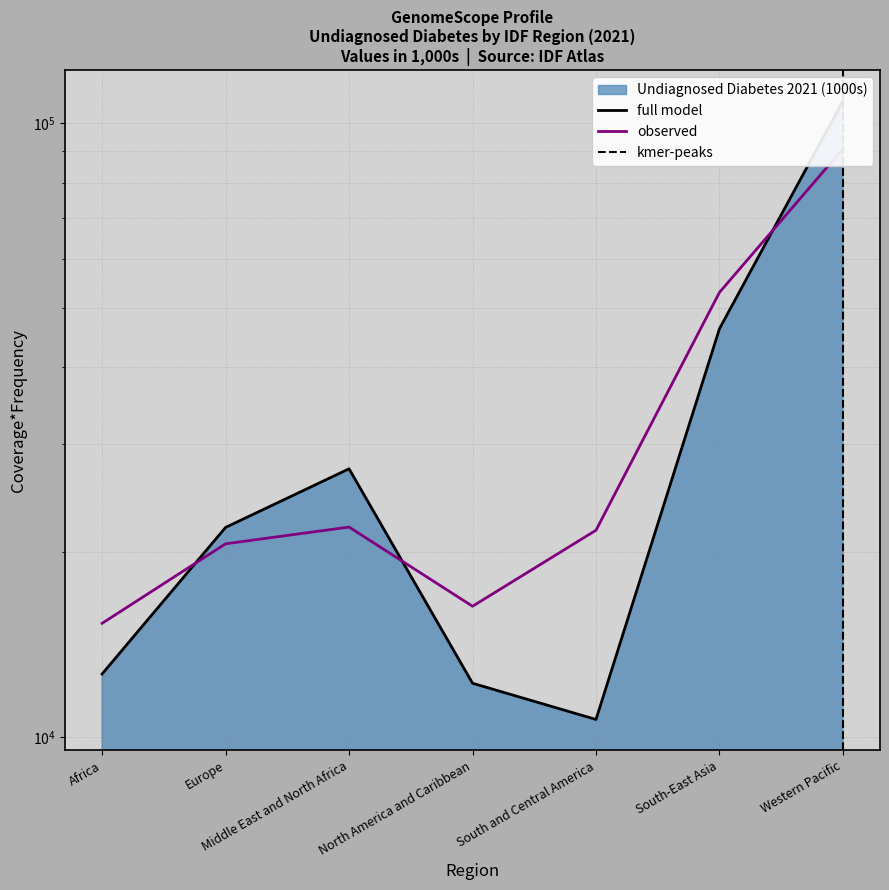

Reading right to left, what are all the values shown in this chart?

Western Pacific=108669.6	South-East Asia=46230.3	South and Central America=10671.5	North America and Caribbean=12224.9	Middle East and North Africa=27330.5	Europe=21935.0	Africa=12658.6